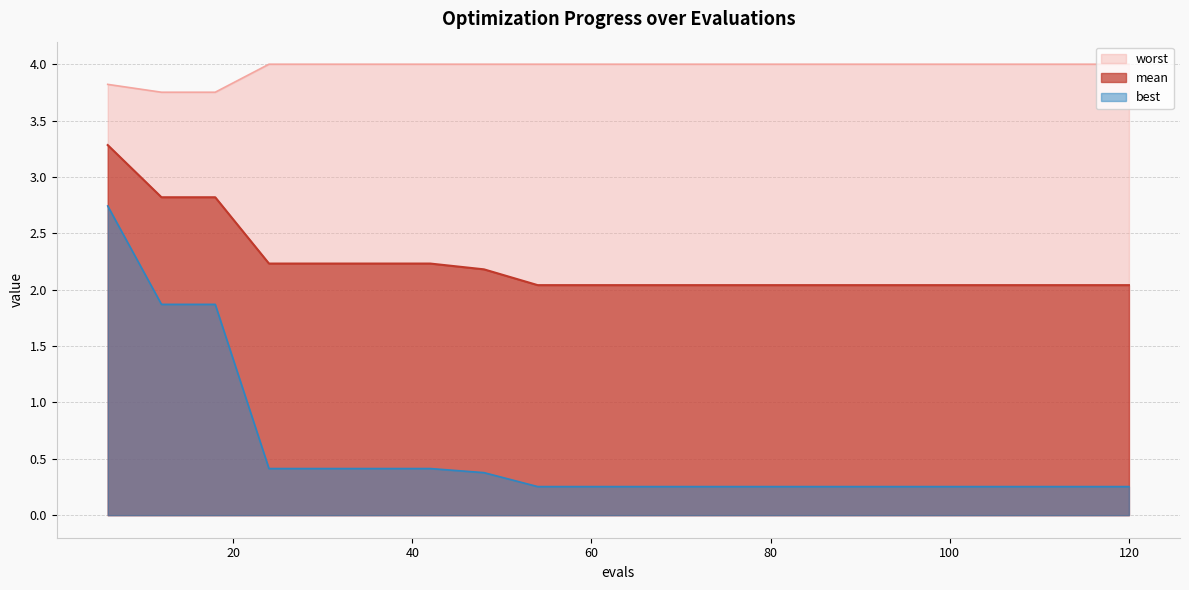

How many data points does each series have?

20